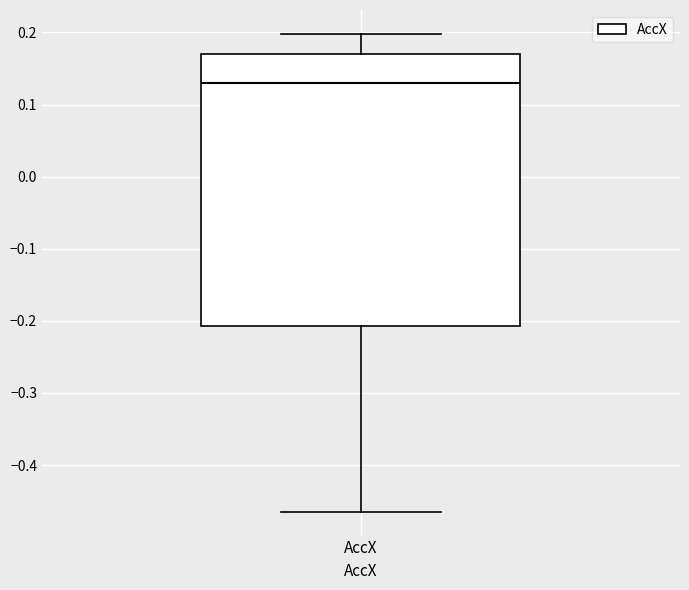

Where does the lower whisker of the box for AccX end on the y-axis? The values are not printed on the chart, so give them approximately, as read against the axis.

-0.46